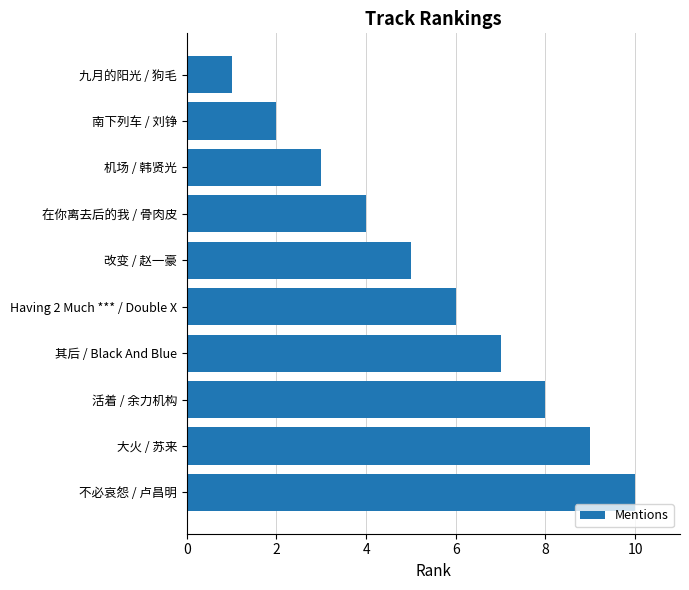

Between 南下列车 / 刘铮 and 改变 / 赵一豪, which is larger?

改变 / 赵一豪